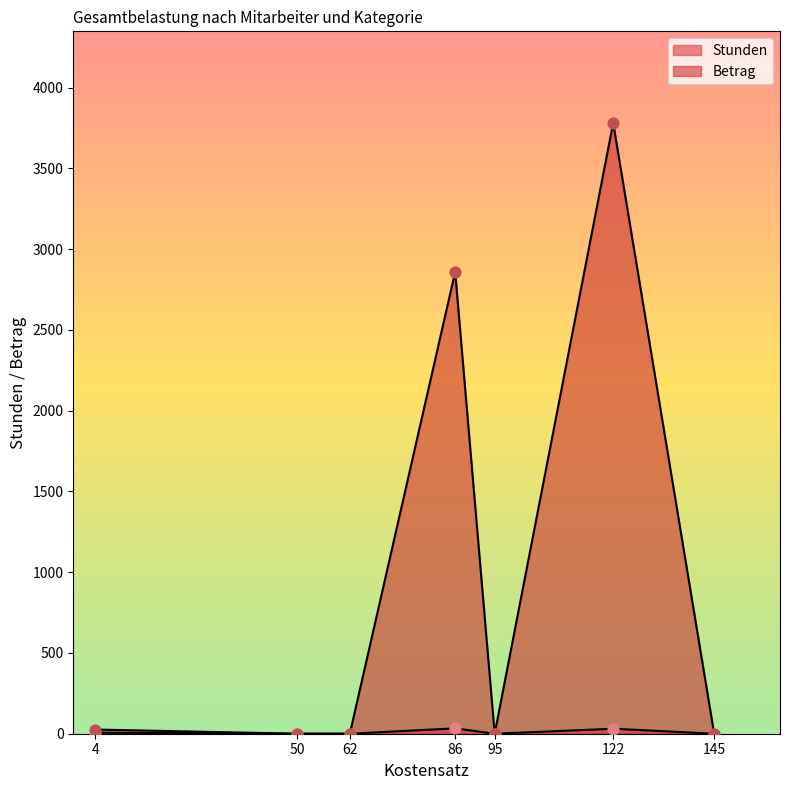

At how many categories does at least one series exceed 1403?

2